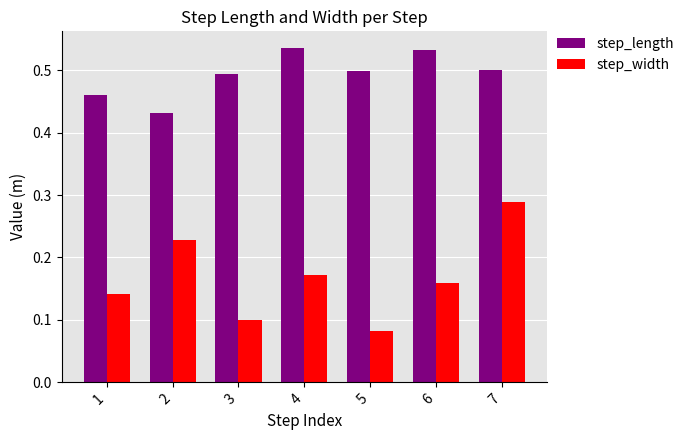

Which series has the widest spread of values?

step_width